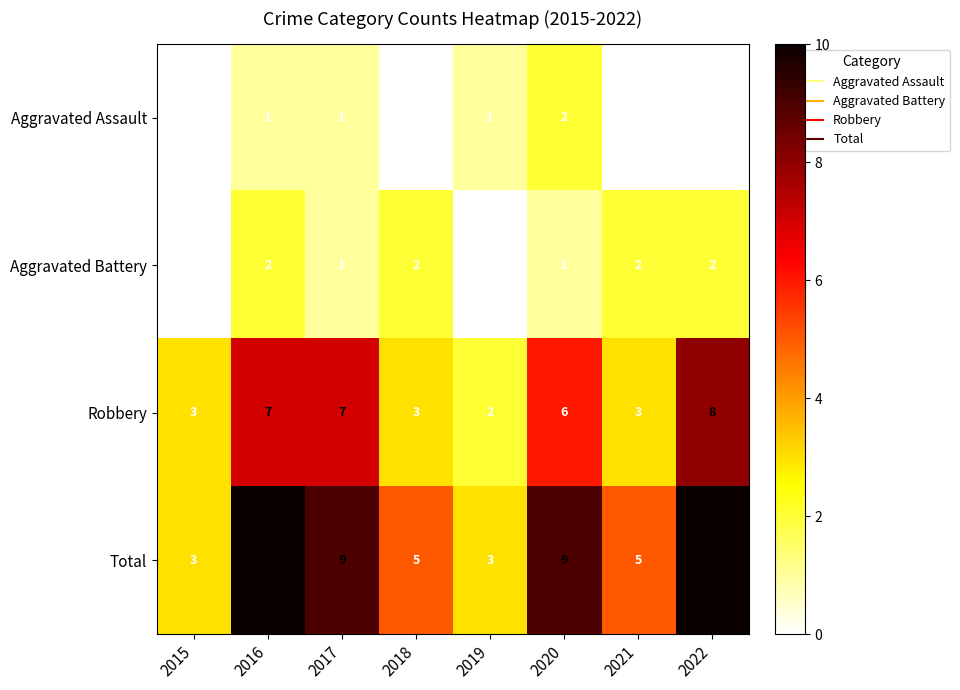

What is the average value of the Robbery series?

5